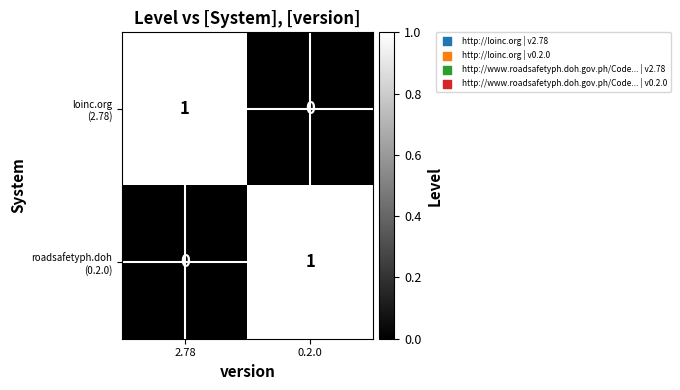

Count the number of categories in the chart.

2